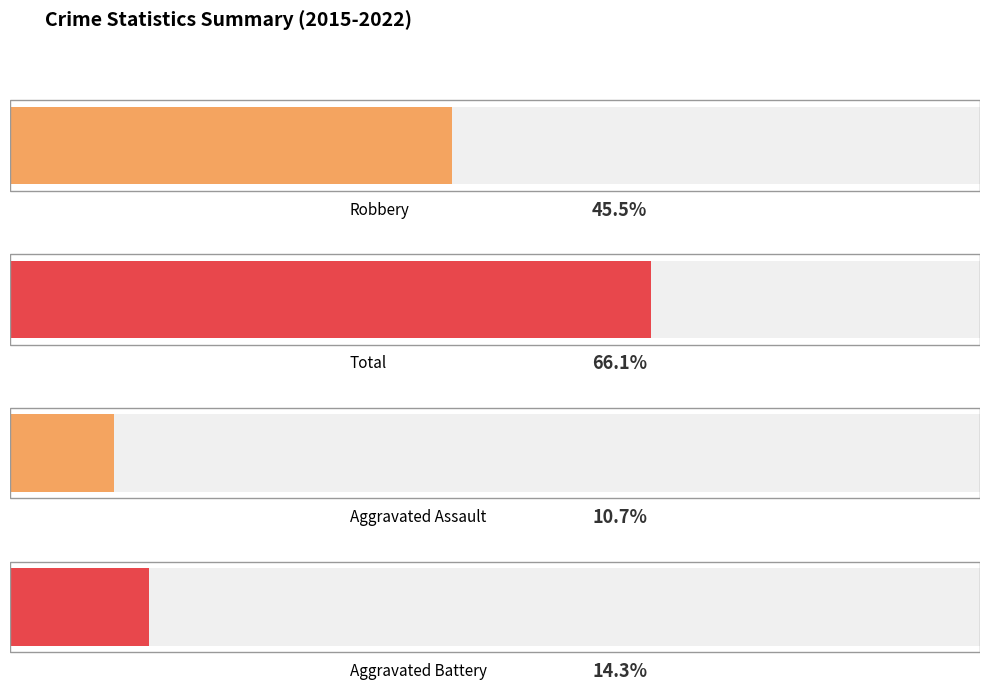

True or false: Robbery has a value of 10 at 2016.

False